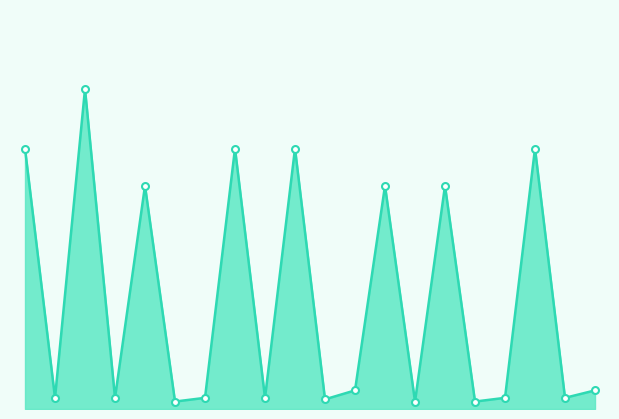

Is this an area chart (filled region under the line)?

Yes